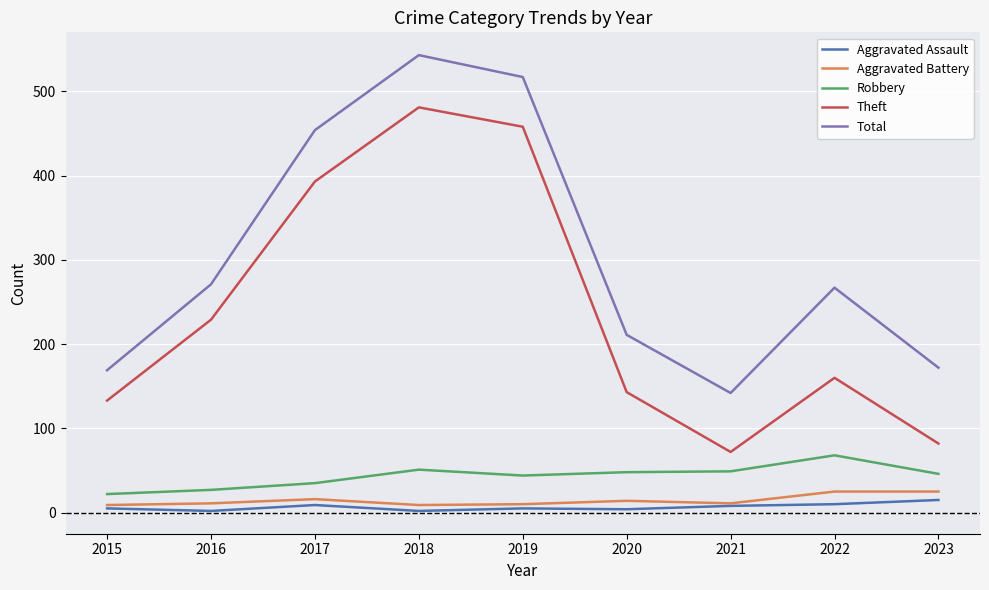

What is the average value of the Total series?

305